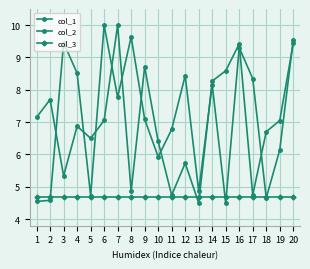

At how many categories does at least one series exceed 5?

19